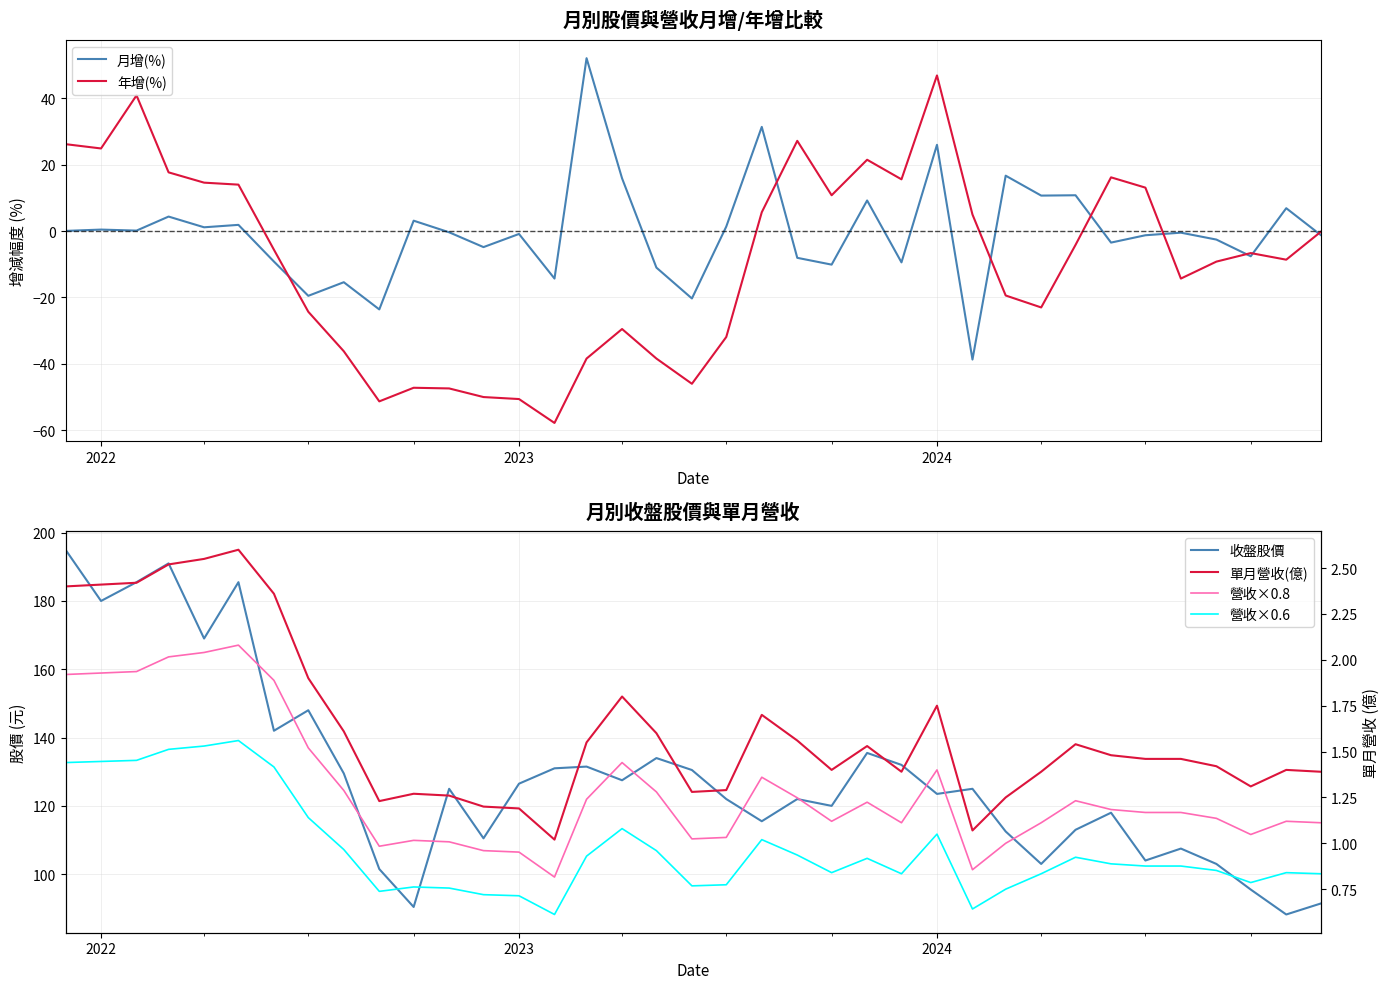

What is the sum of all 收盤股價 values?

4765.5